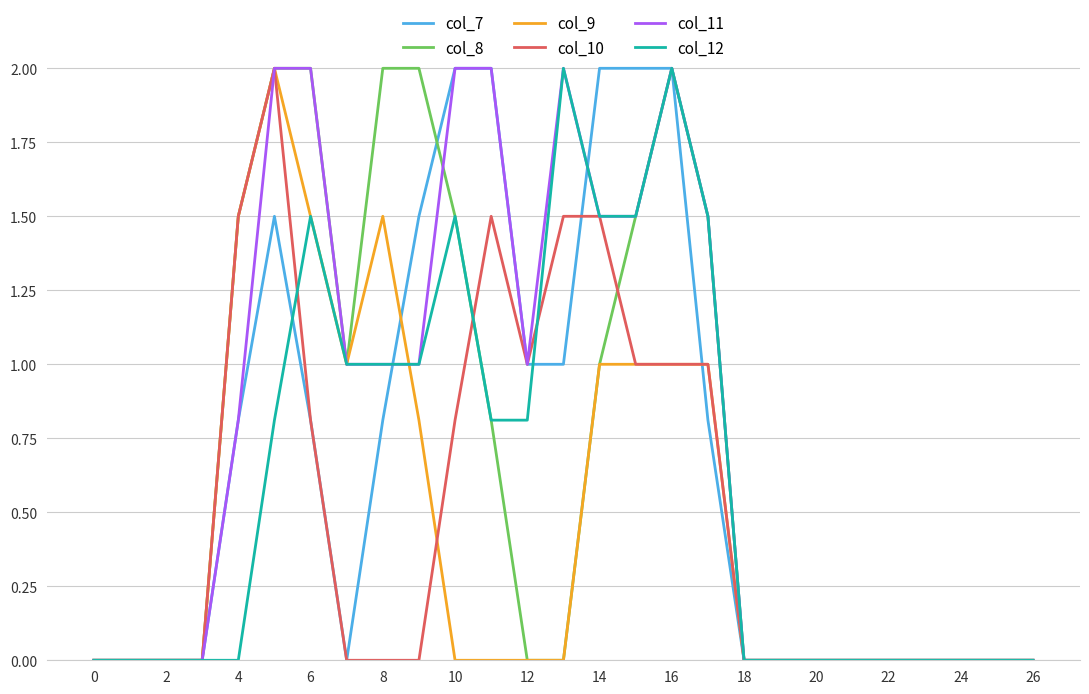

What are all the series names shown in the legend?

col_7, col_8, col_9, col_10, col_11, col_12